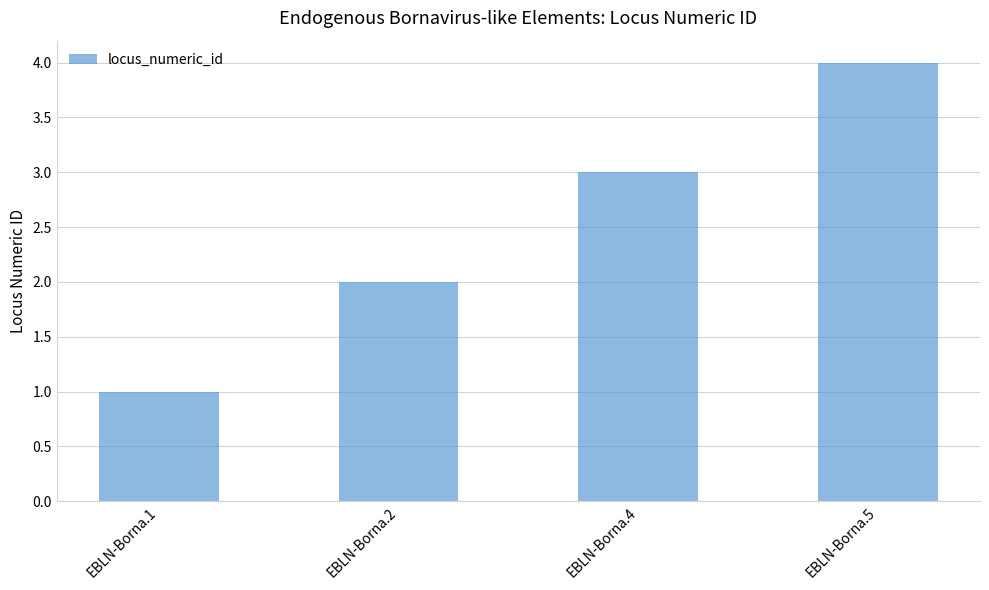

Reading left to right, list all the values displayed in this chart.

EBLN-Borna.1=1	EBLN-Borna.2=2	EBLN-Borna.4=3	EBLN-Borna.5=4